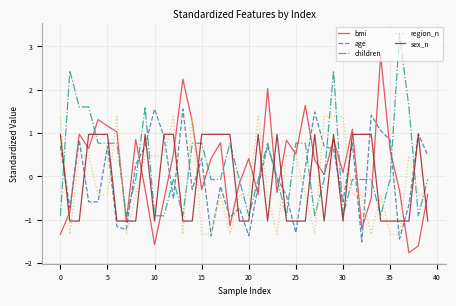

What is the difference between the second highest and minimum values in the age series?

3.1